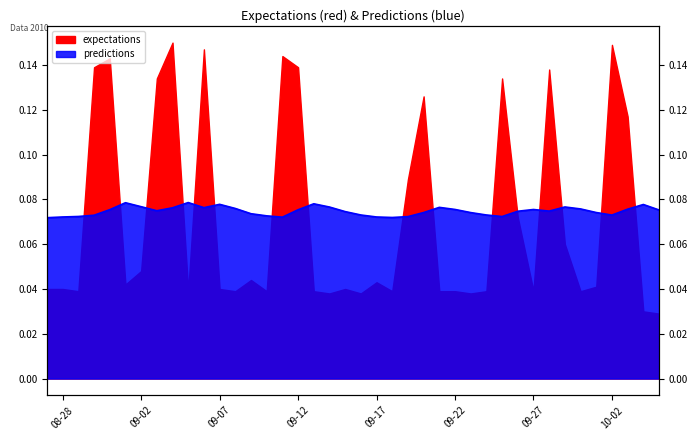

Count the values in the range 0 to 1.

40